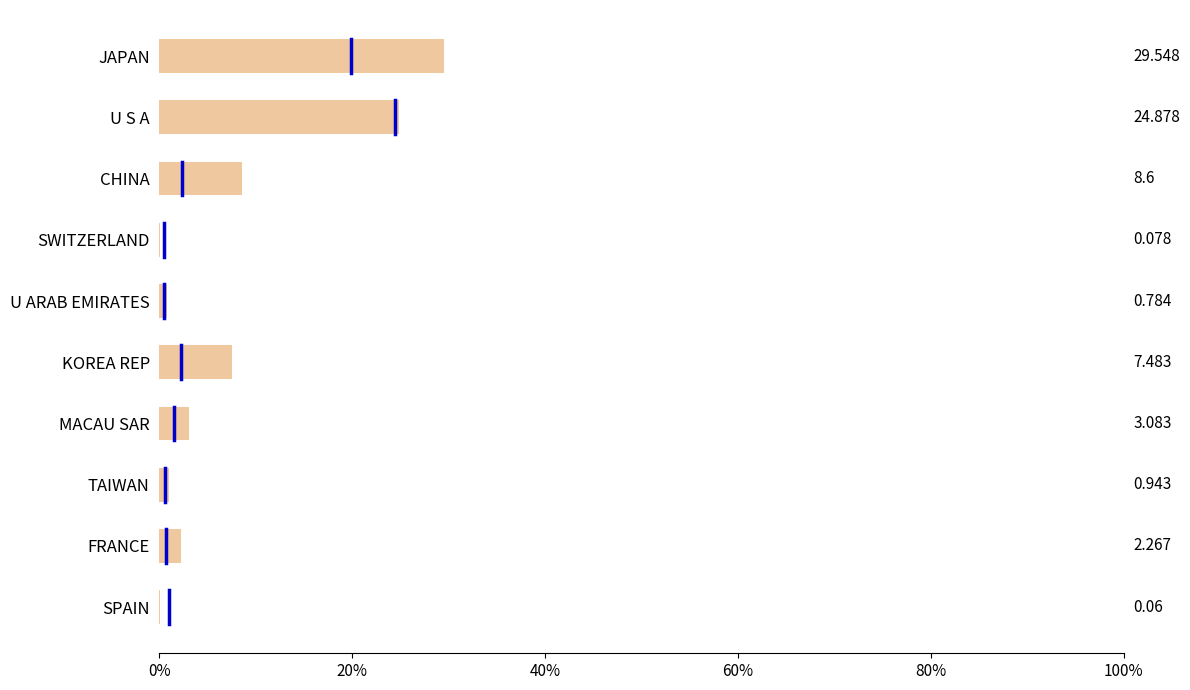

At which category does the chart reach its peak across all series?

JAPAN